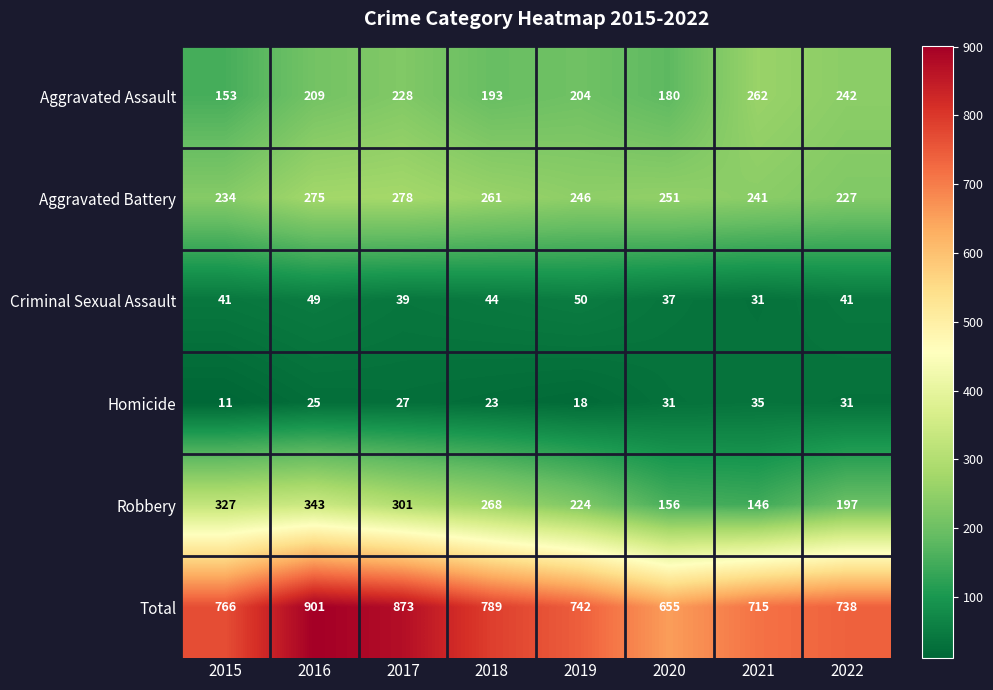

How many series are shown in this chart?

6